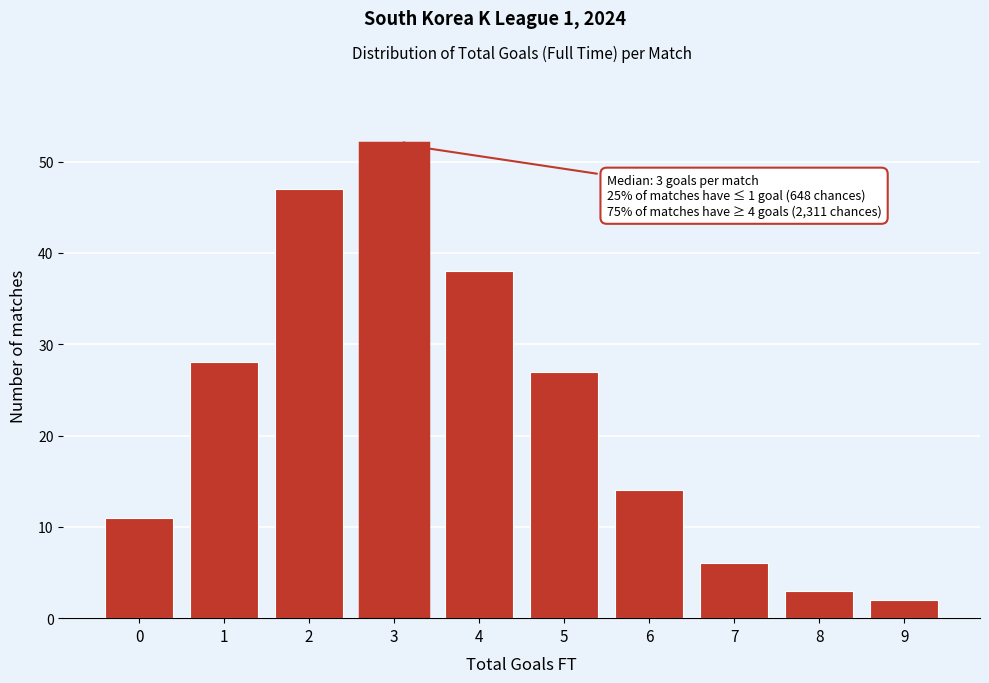

Reading left to right, extract all data points from this chart.

11	28	47	52	38	27	14	6	3	2